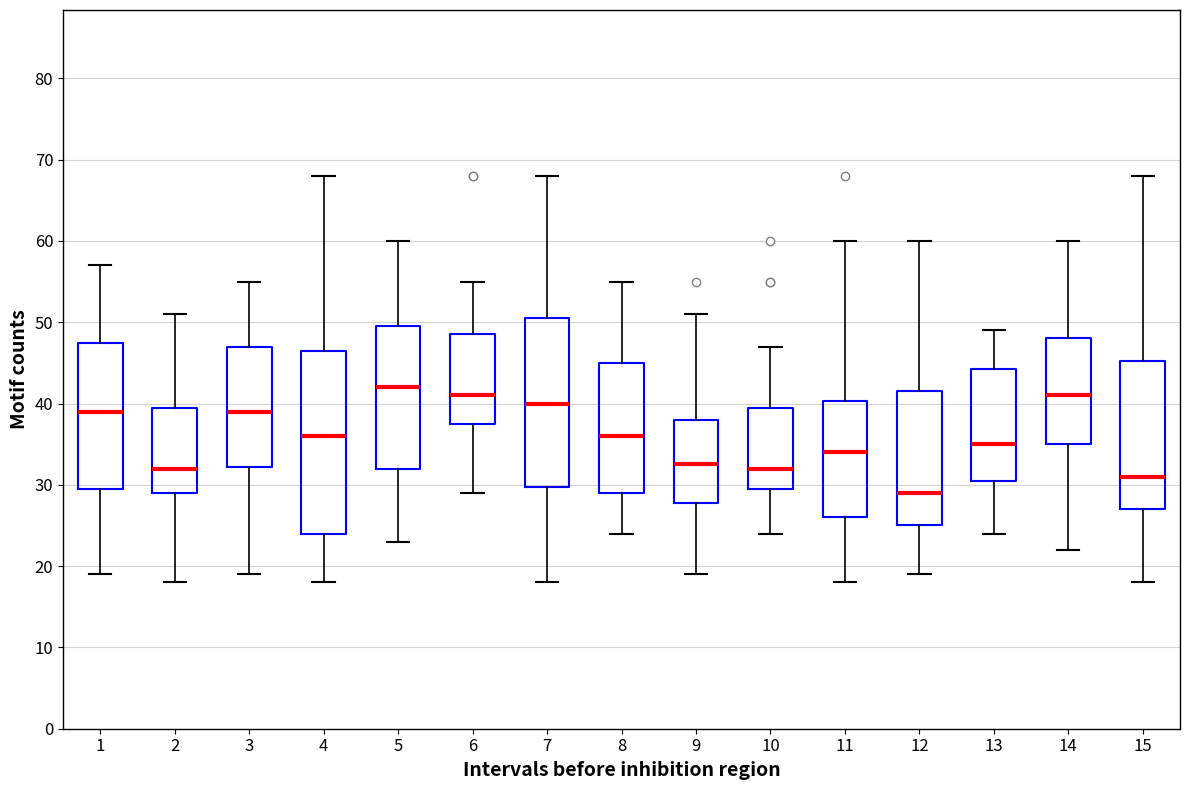

Comparing the boxes themselves (not the whiskers), which one is the tallest?

4